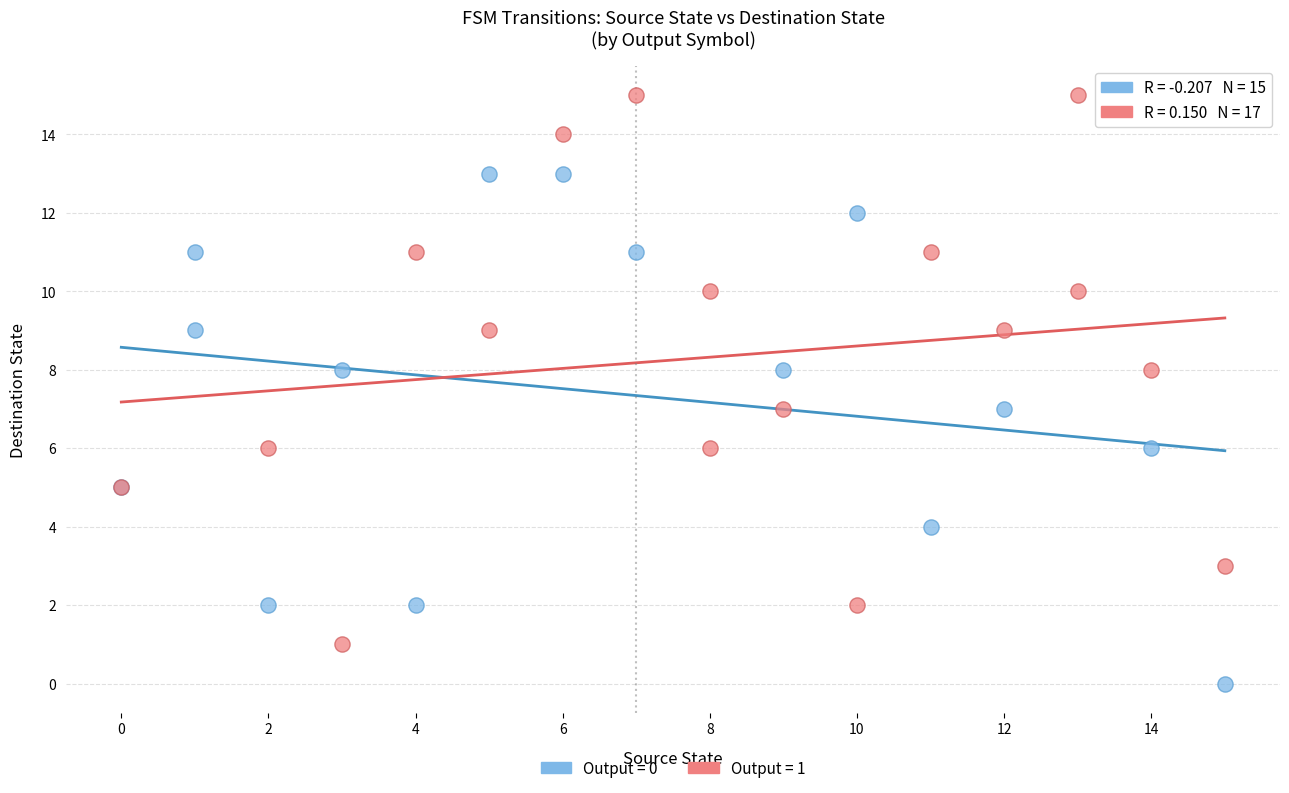

Which series contains the highest Y value?

Output = 1